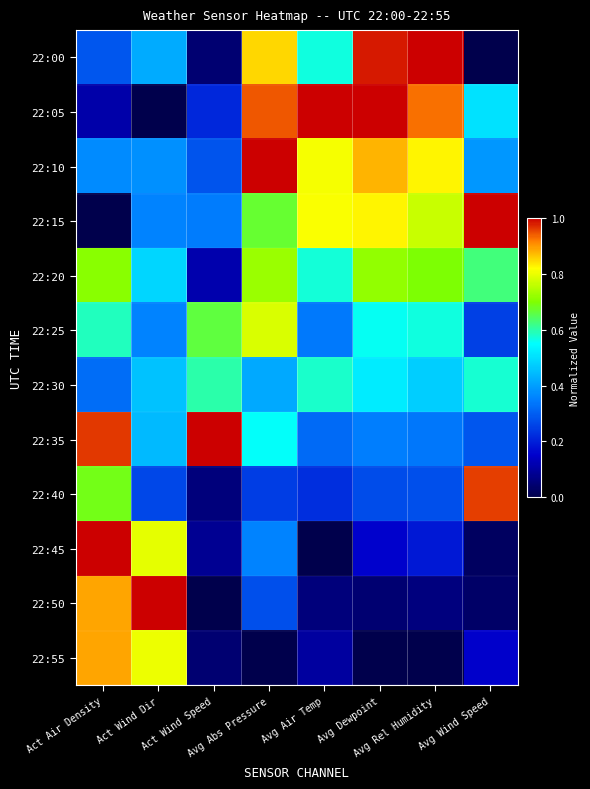

List the series in order of their peak value, lowest first.

22:30, 22:20, 22:25, 22:55, 22:40, 22:00, 22:05, 22:10, 22:15, 22:35, 22:45, 22:50